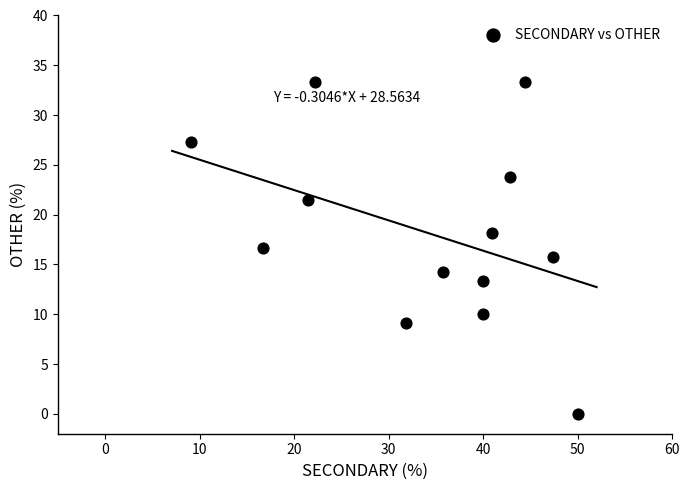

What is the range of Y values (max minus min)?

33.3